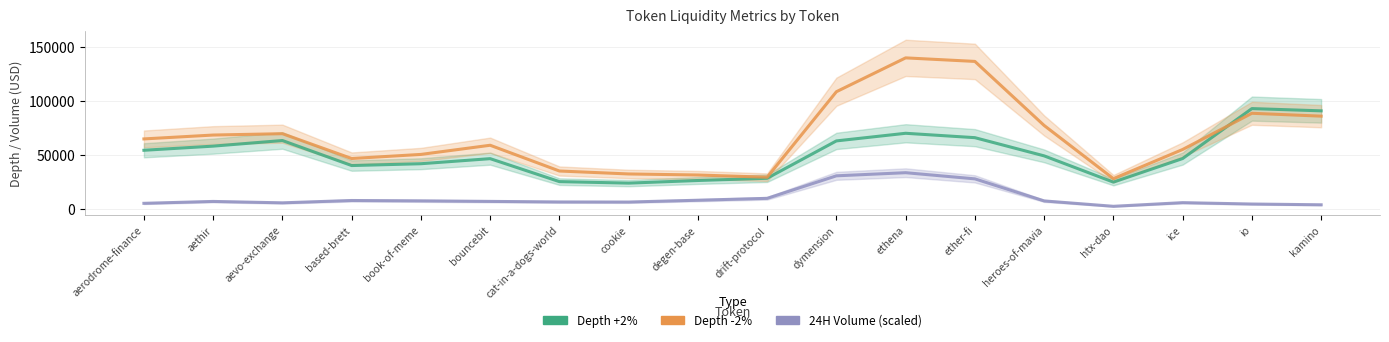

How many interior local valleys does the Depth -2% series have?

3